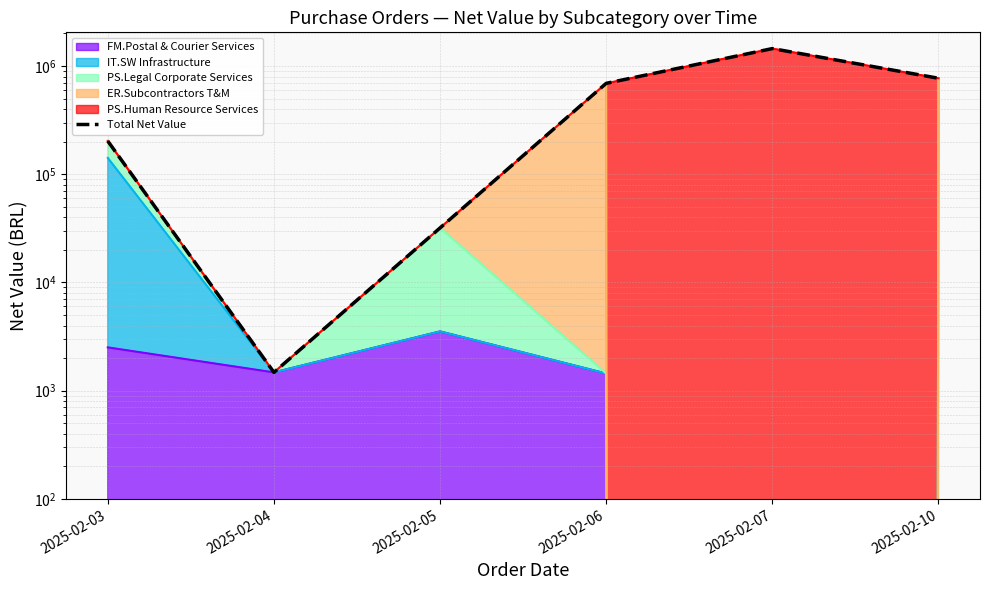

Which category has the lowest value across all series?

2025-02-04